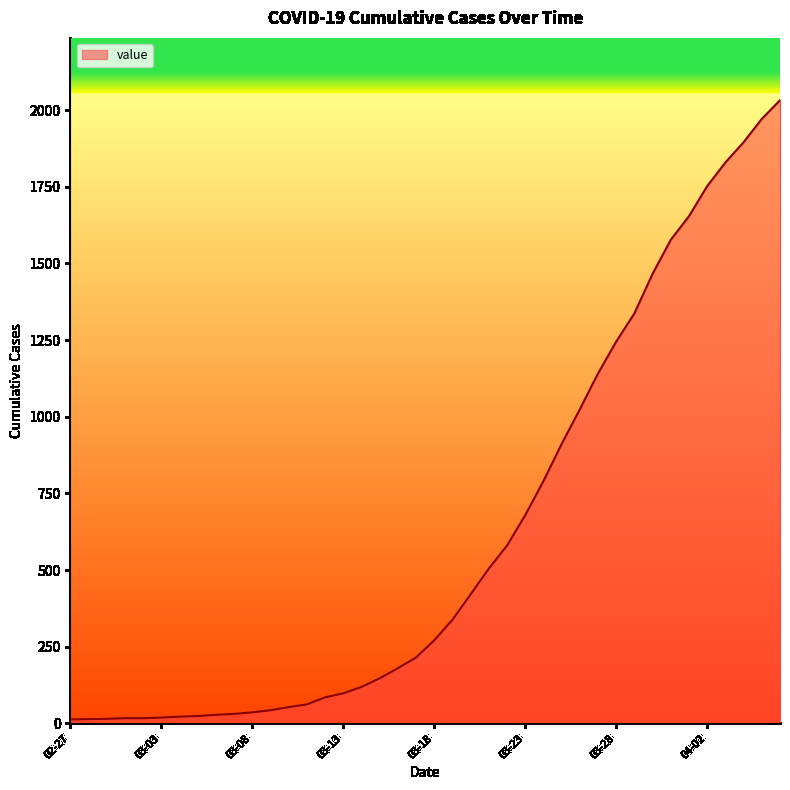

Does the chart have visible grid lines?

No